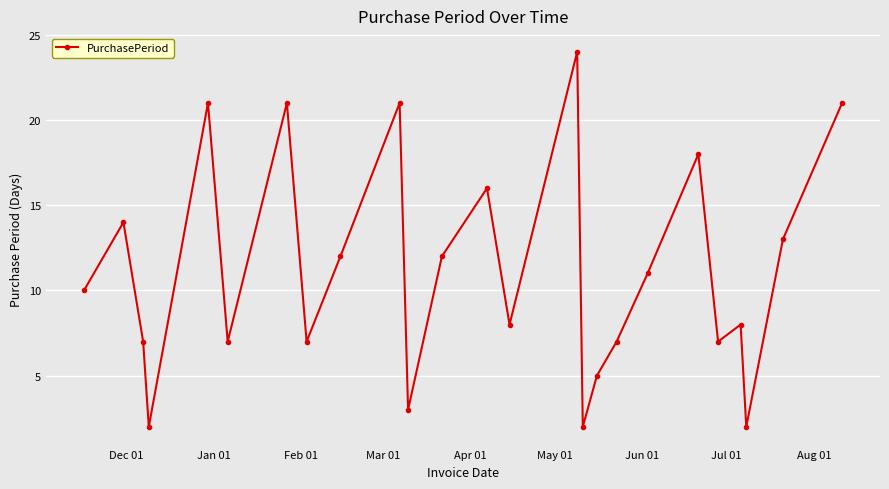

How many points are lower than both their immediate neighbors (excluding endpoints)?

8